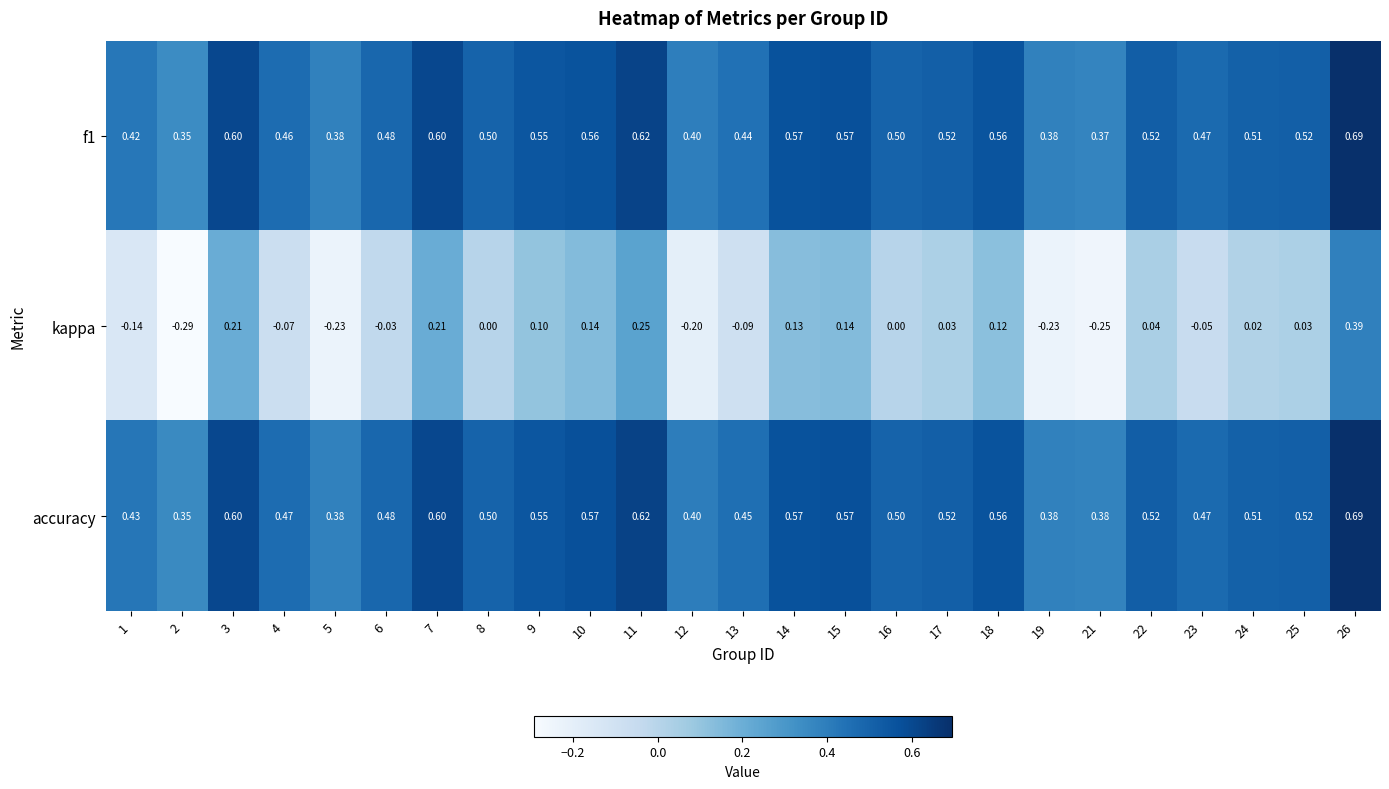

Which series has the largest total across all categories?

accuracy